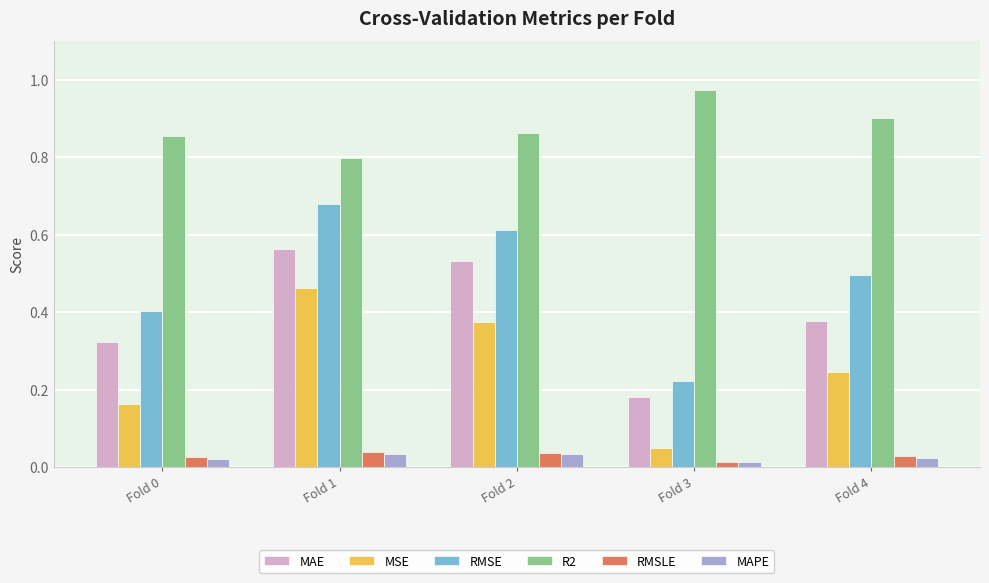

True or false: RMSLE has a value of 0.1 at Fold 1.

False